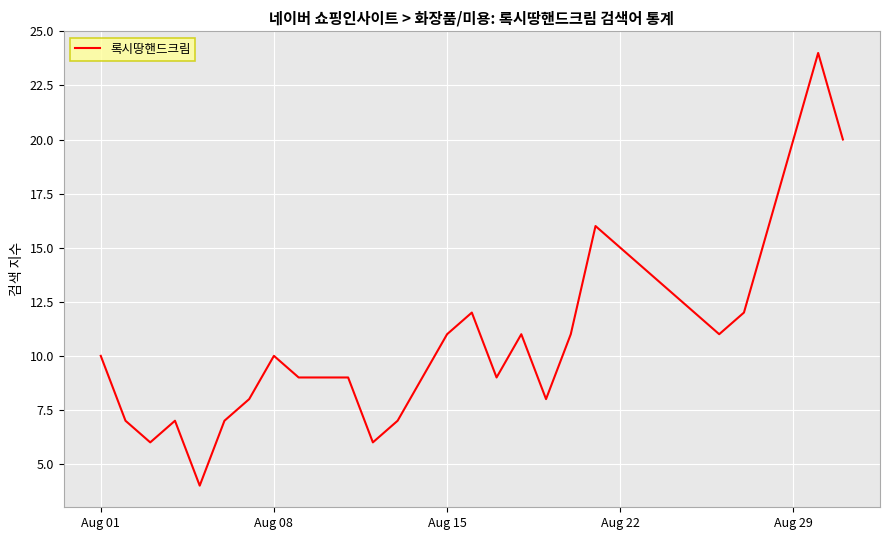

What is the difference between the maximum and minimum values?

20